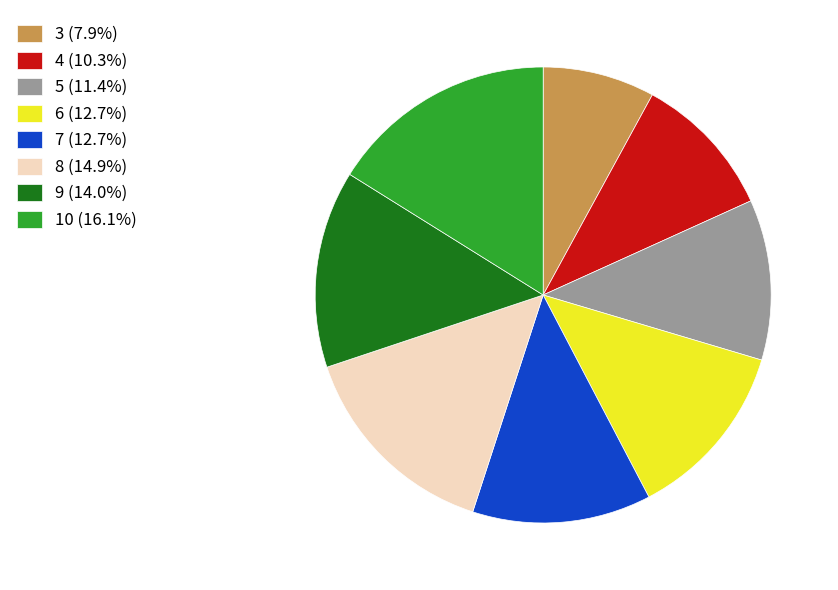

Approximately how many times larger is the value at 8 compared to 3?

1.9